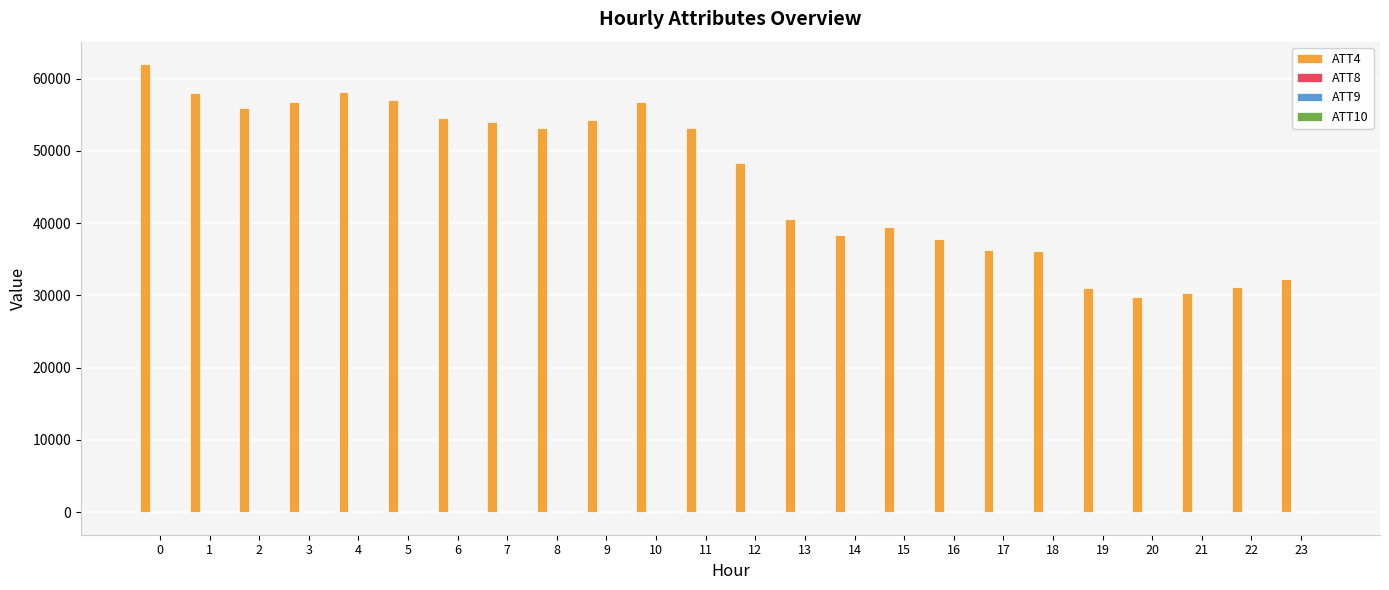

Which series has the largest range (max minus min)?

ATT4